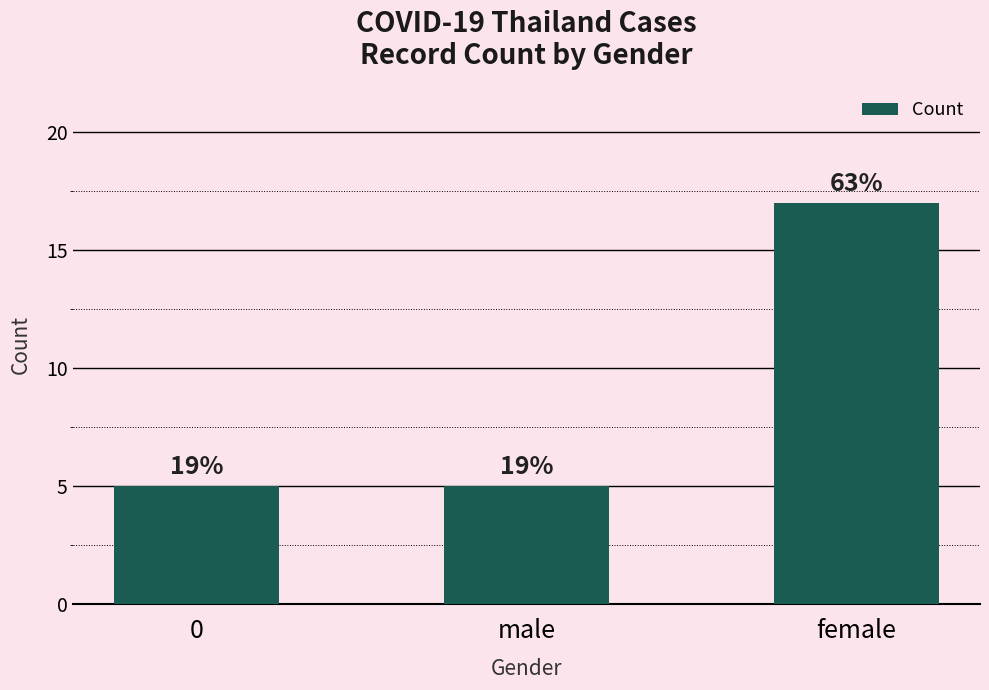

How many bars are there in total?

3